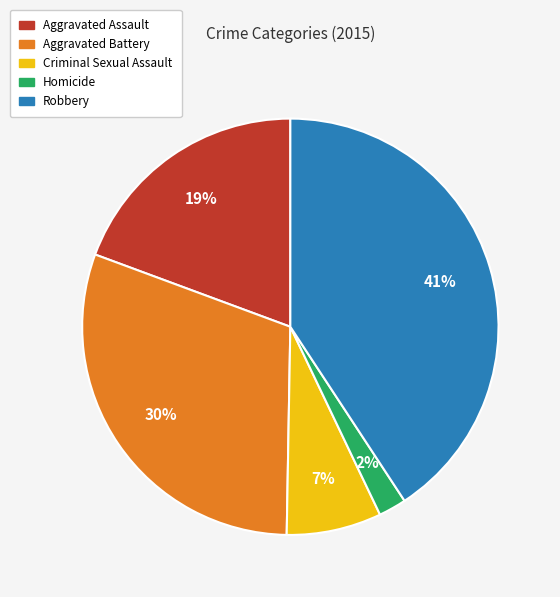

Is the sum of Robbery and Criminal Sexual Assault greater than half?

No